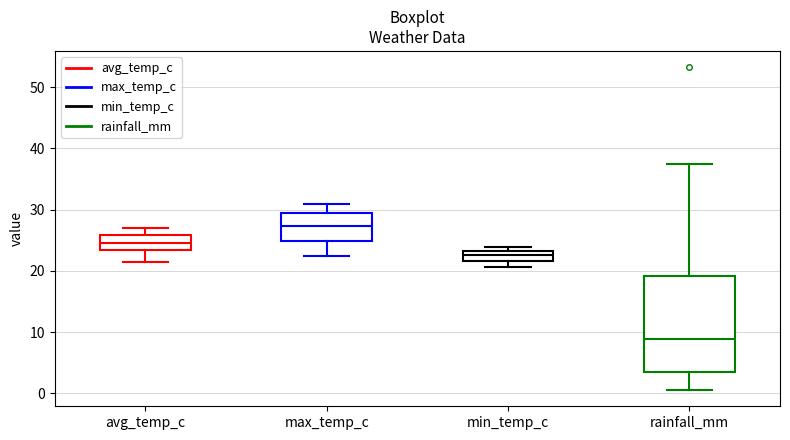

Where is the upper edge of the box for rainfall_mm on the y-axis? The values are not printed on the chart, so give them approximately, as read against the axis.

19